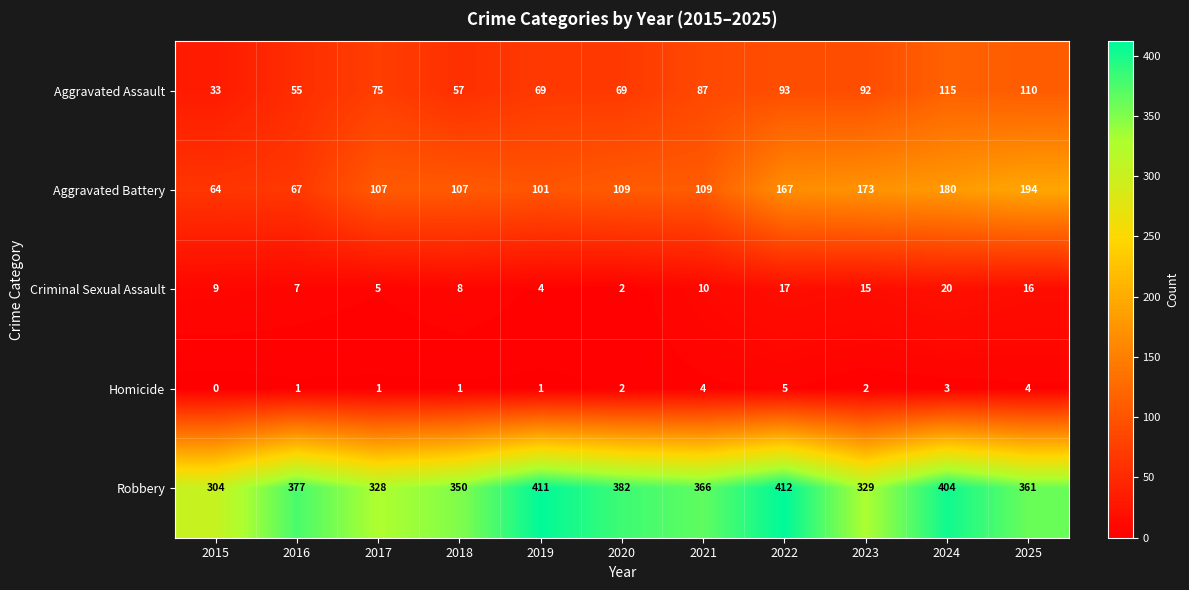

Is it true that Robbery equals 69 at 2023?

False